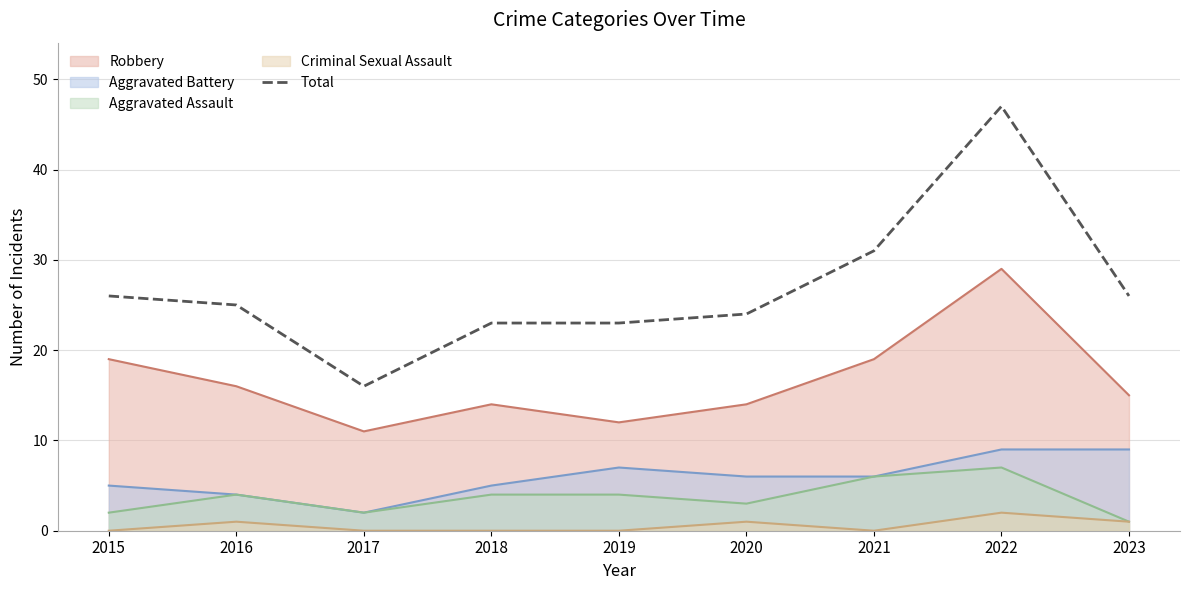

How many lines are shown in the chart?

5